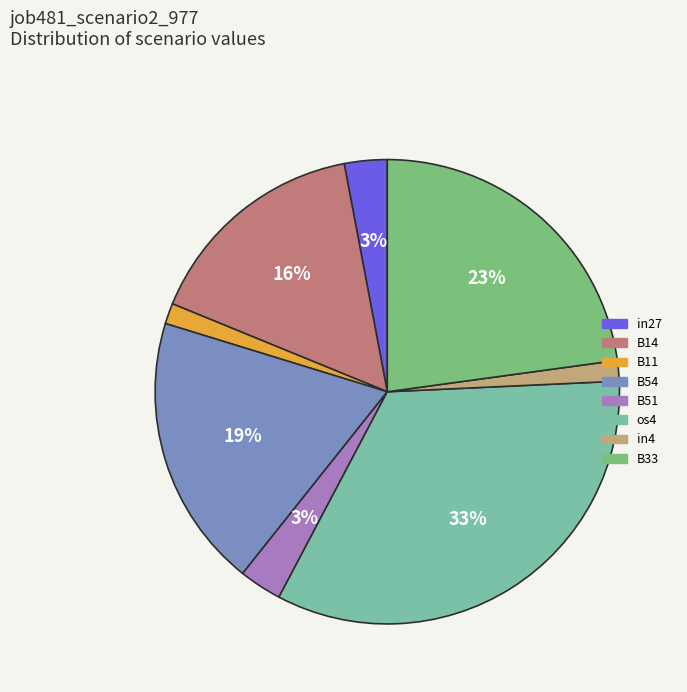

What is the largest slice in the pie chart?

os4